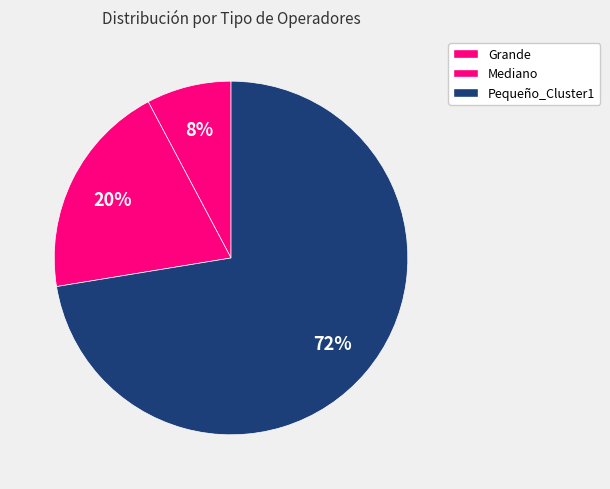

To the nearest percent, what portion does Grande represent?

8%